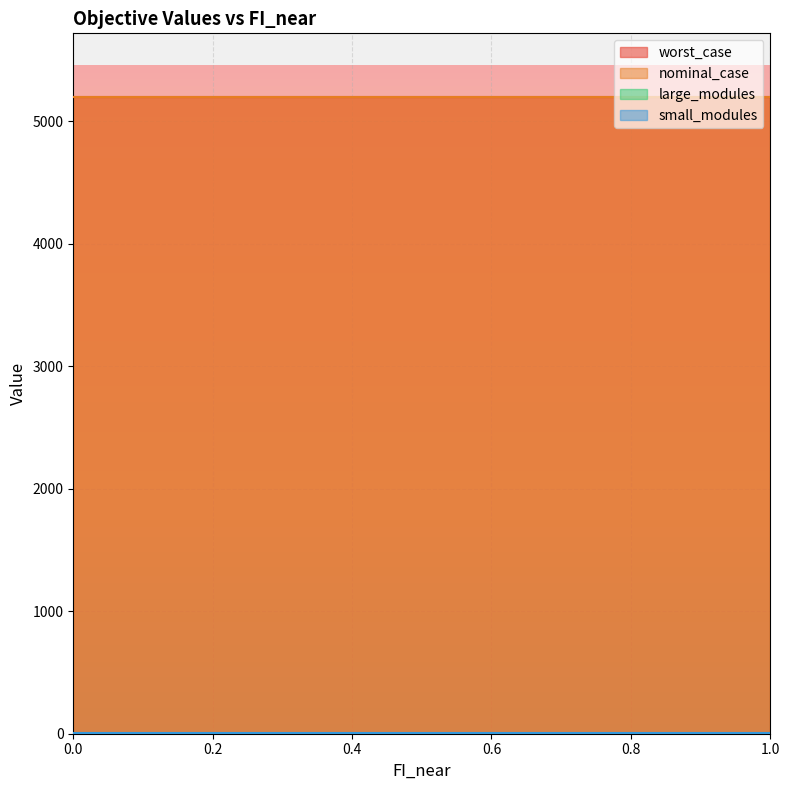

Is it true that nominal_case equals 5198.4 at 0.4?

True